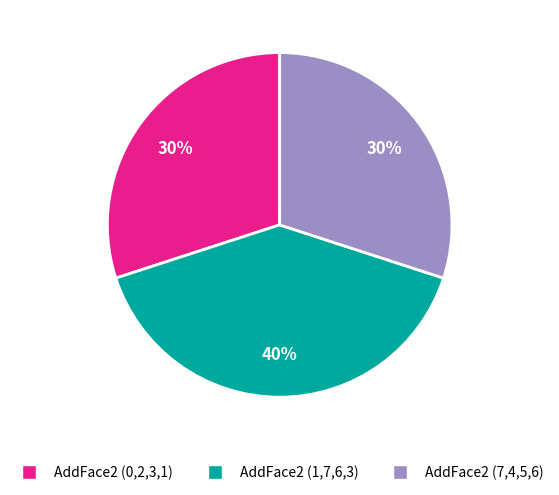

Does AddFace2 (0,2,3,1) represent more than half of the total?

No